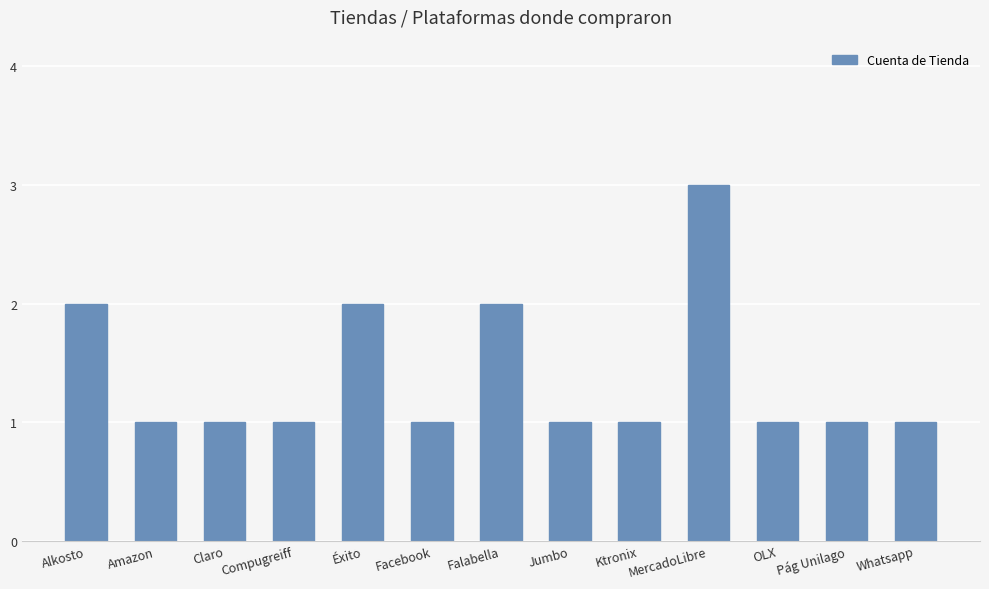

Which category has the highest value across all series?

MercadoLibre